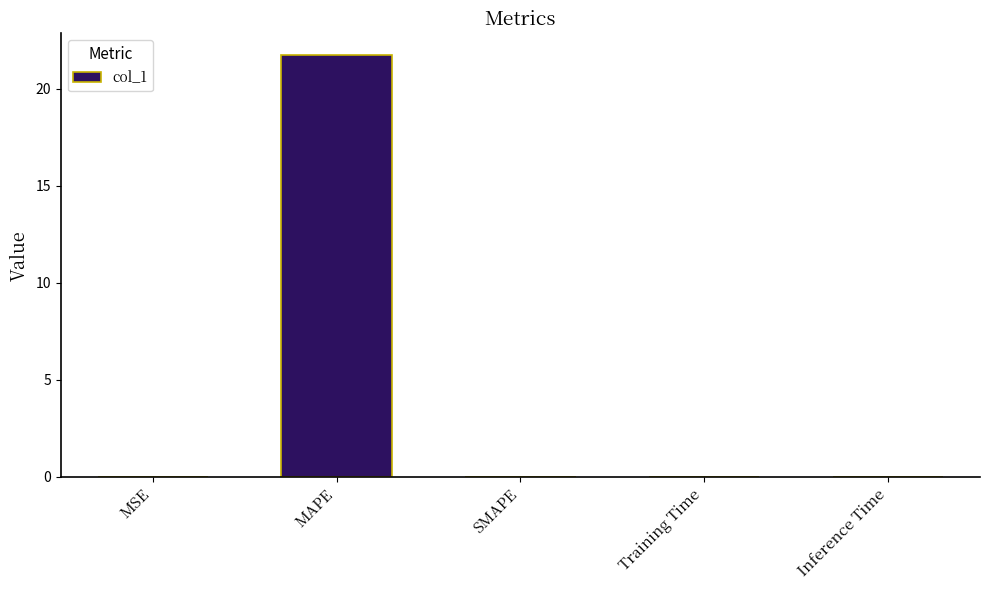

Is it true that the value at SMAPE is 0.0?

True